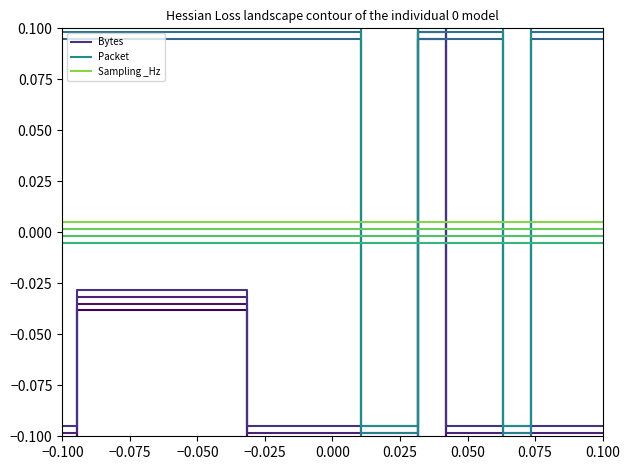

The value of Packet at 0.075 is 0.1. True or false?

True